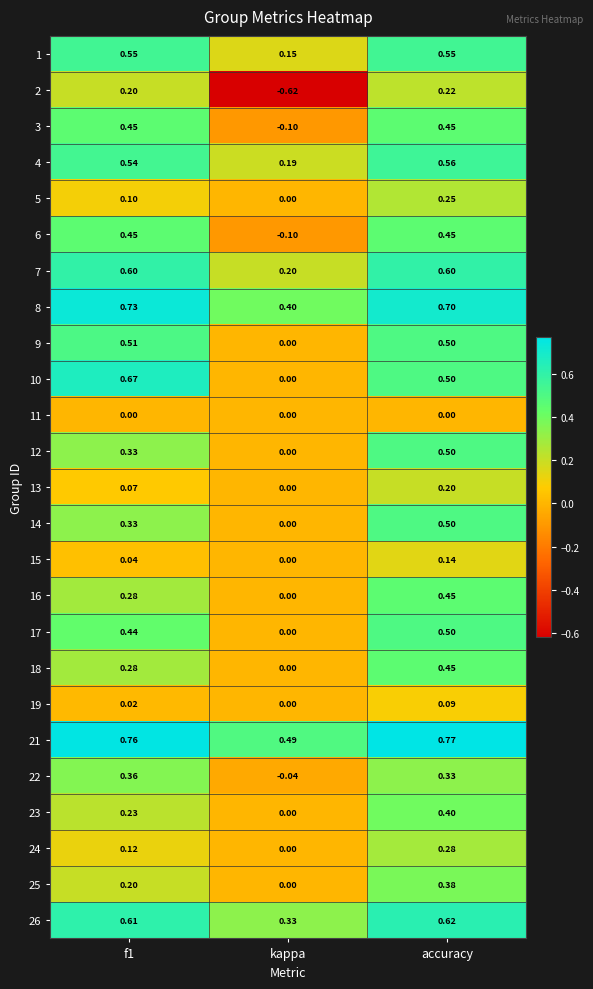

At which label is 26 closest to 0?

kappa